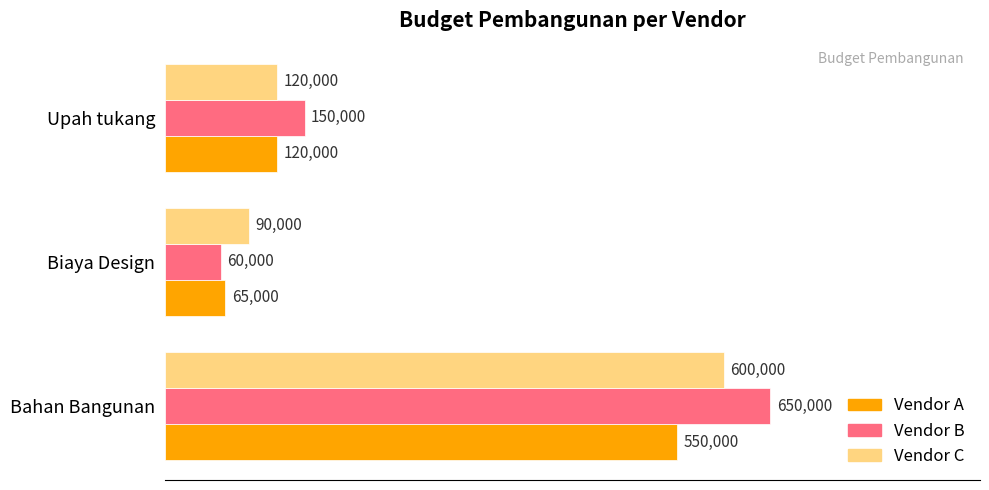

What is the smallest value displayed?

60000